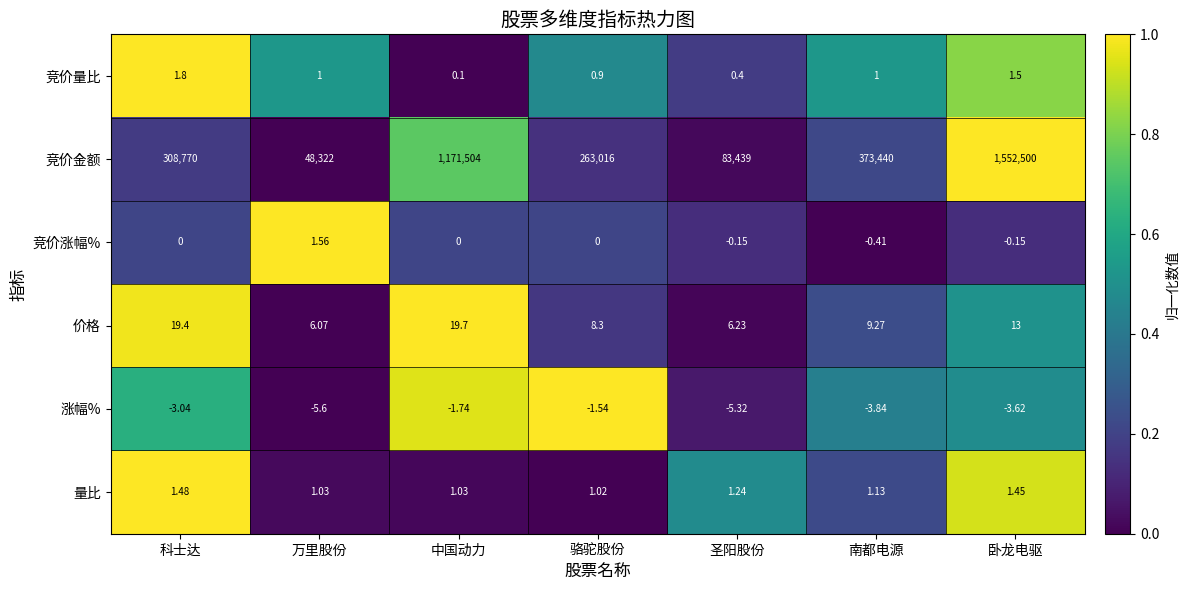

Is the value of 竞价金额 at 中国动力 greater than the value of 涨幅% at 中国动力?

Yes